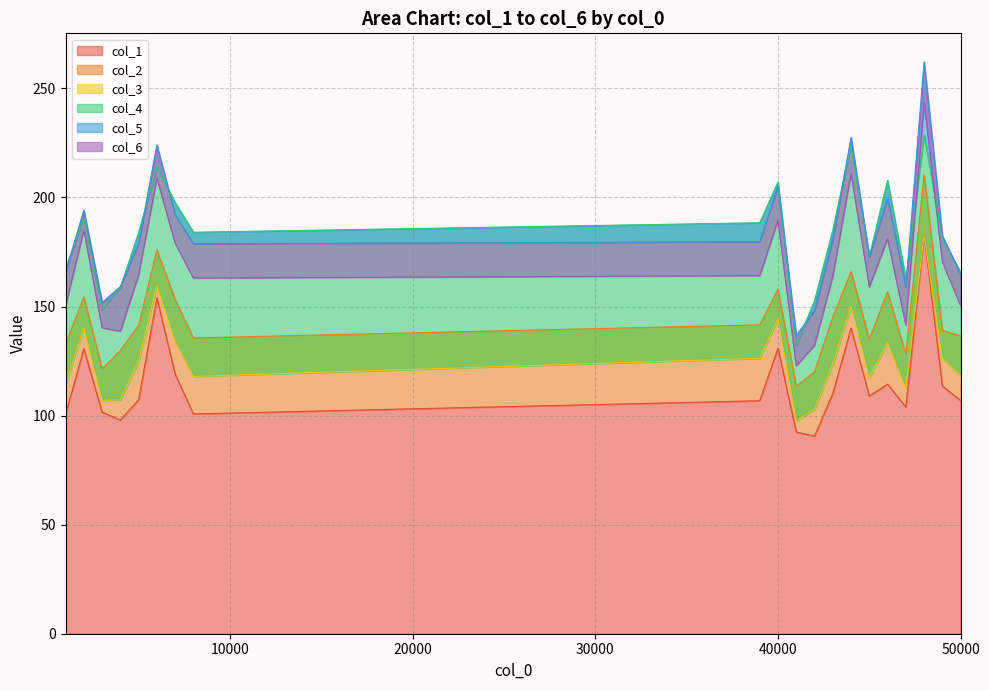

Where is the first local maximum for col_6?

40000